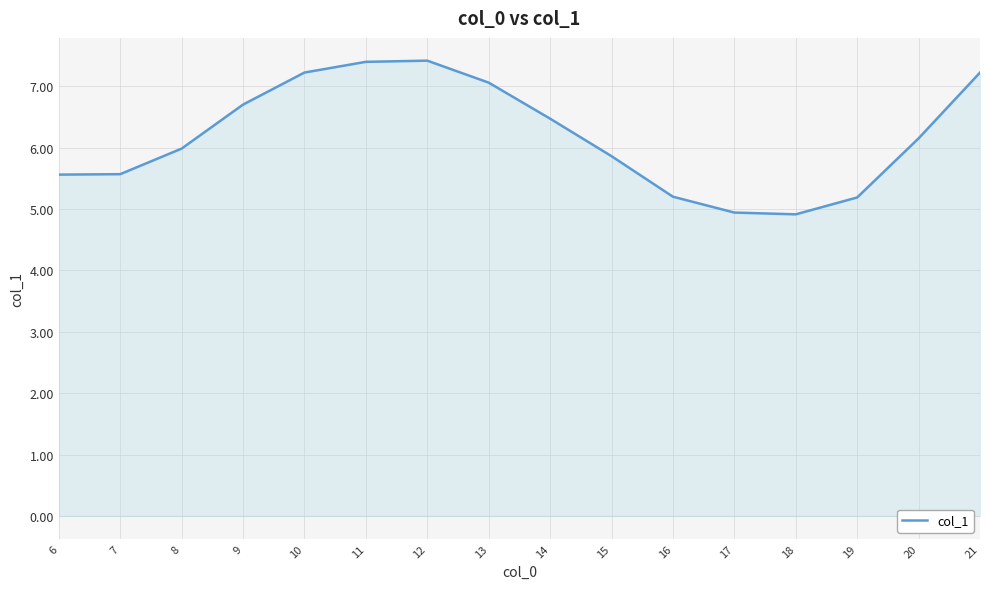

How many lines are shown in the chart?

1